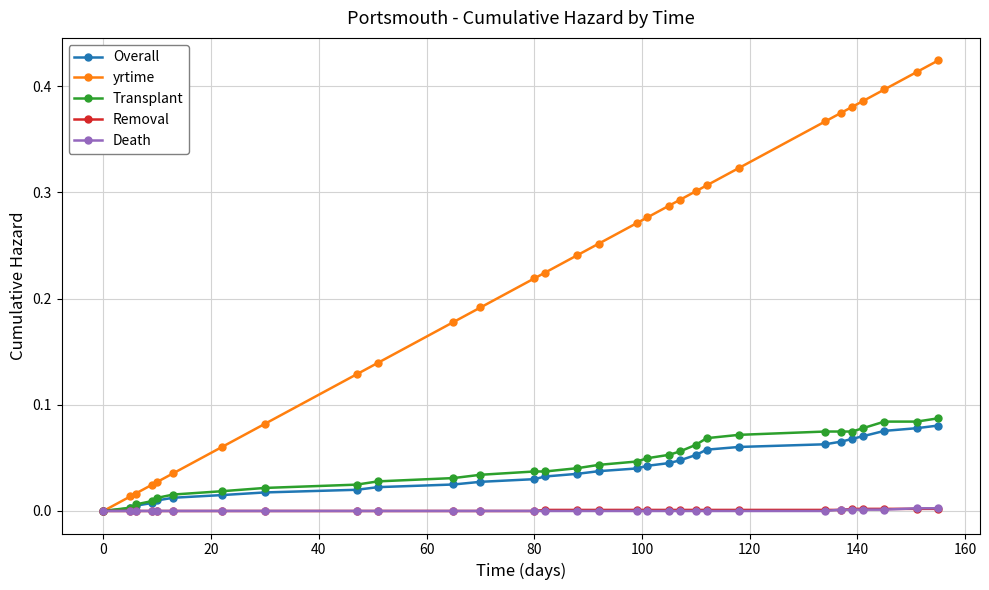

Which series has the largest total across all categories?

yrtime